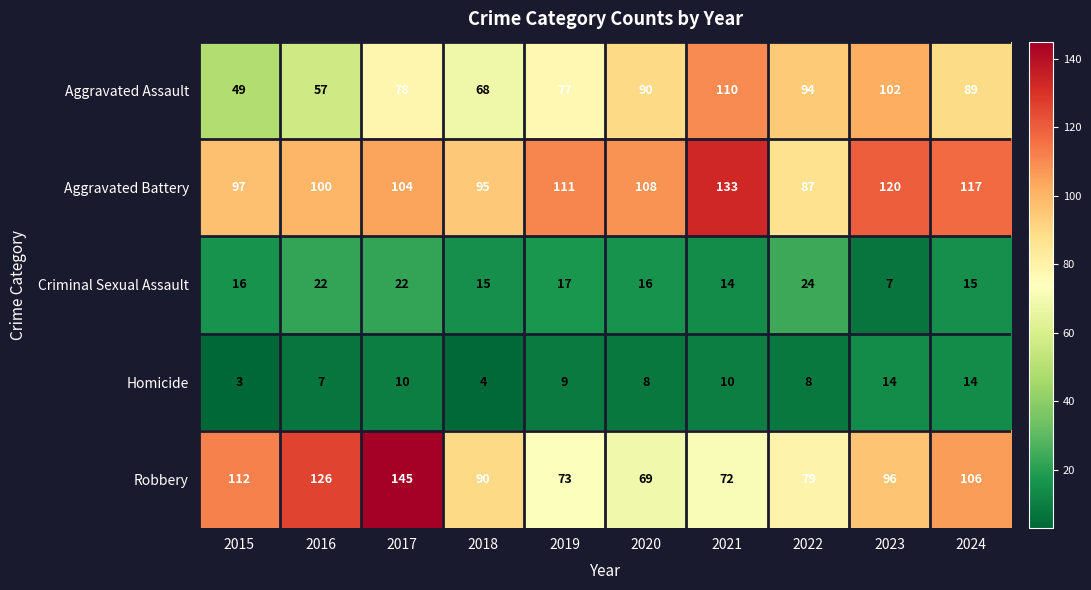

Rank the series by their maximum value, from lowest to highest.

Homicide, Criminal Sexual Assault, Aggravated Assault, Aggravated Battery, Robbery